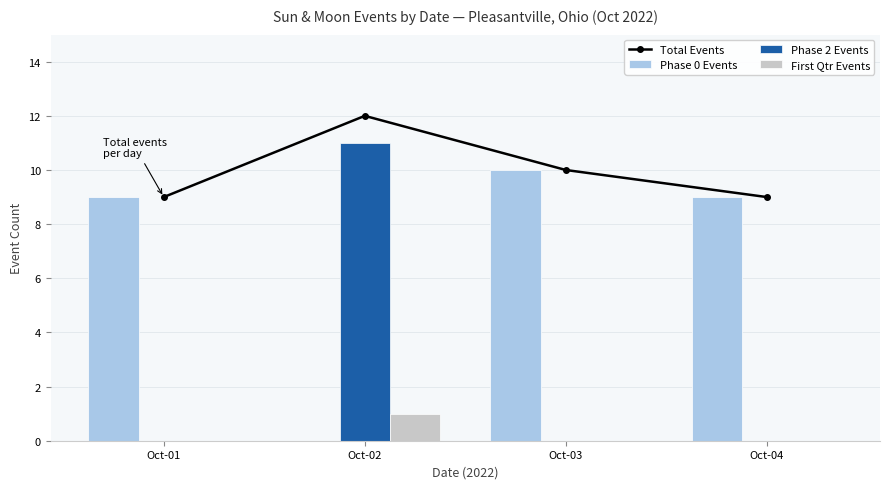

What are all the series names shown in the legend?

Total Events, Phase 0 Events, Phase 2 Events, First Qtr Events